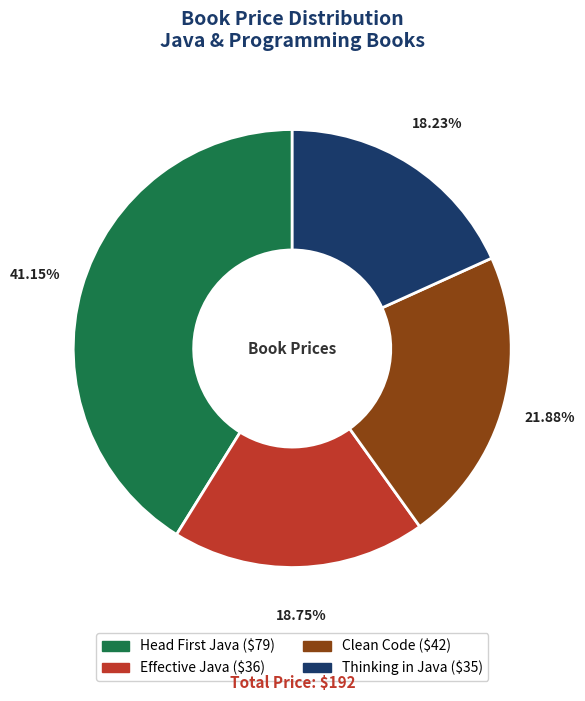

What is the smallest slice in the pie chart?

Thinking in Java